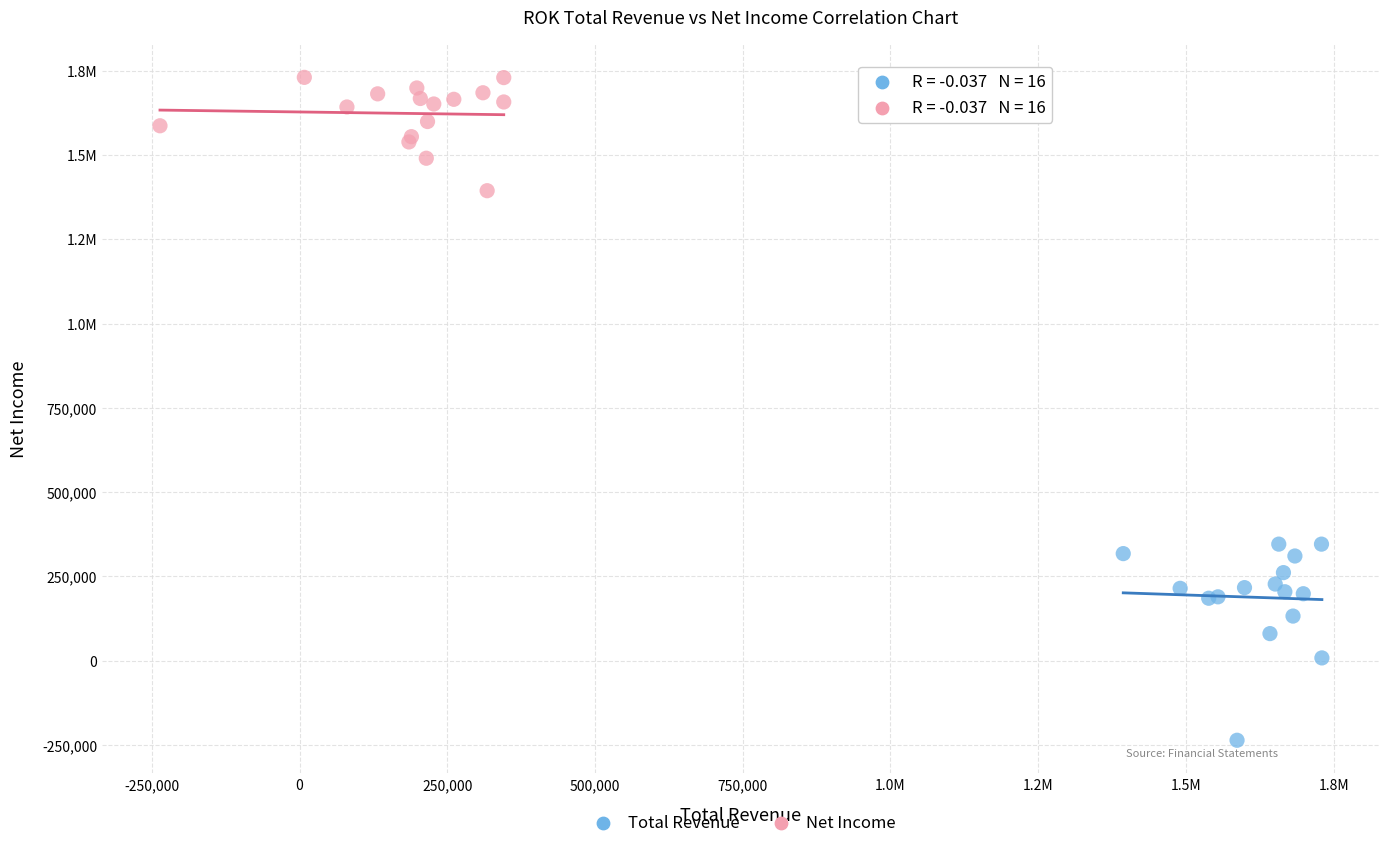

What are all the series names shown in the legend?

Total Revenue, Net Income